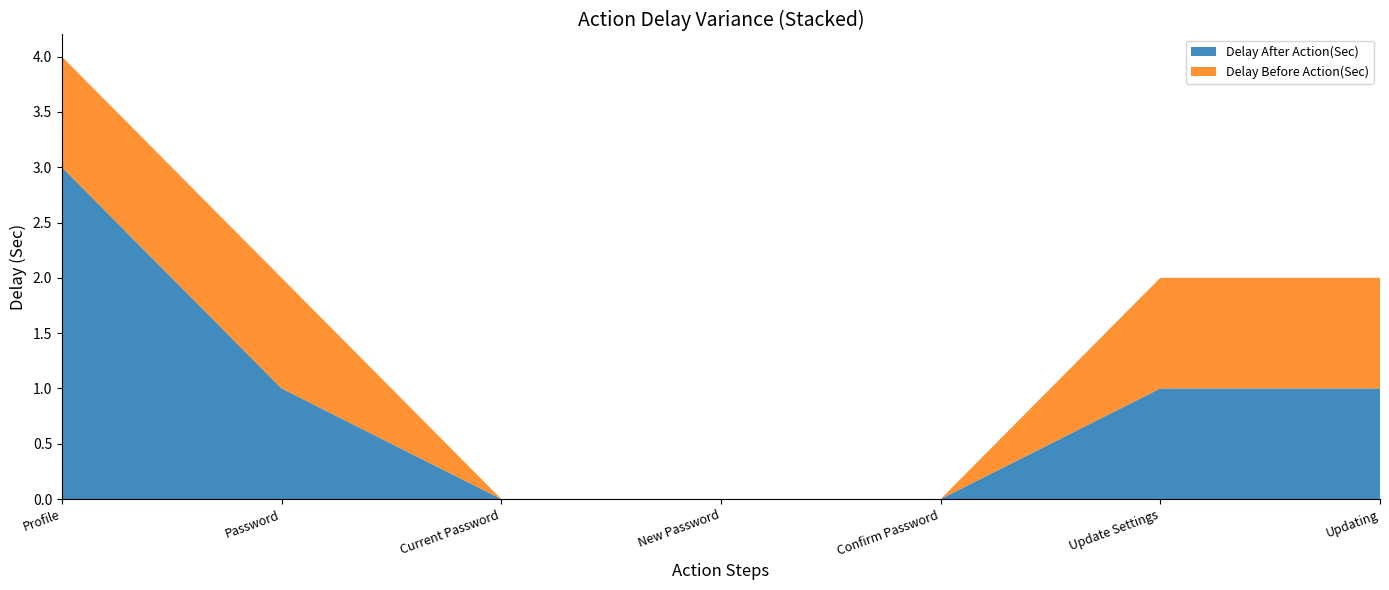

Reading right to left, extract all data points from this chart.

Delay After Action(Sec): 1	1	0	0	0	1	3
Delay Before Action(Sec): 1	1	0	0	0	1	1